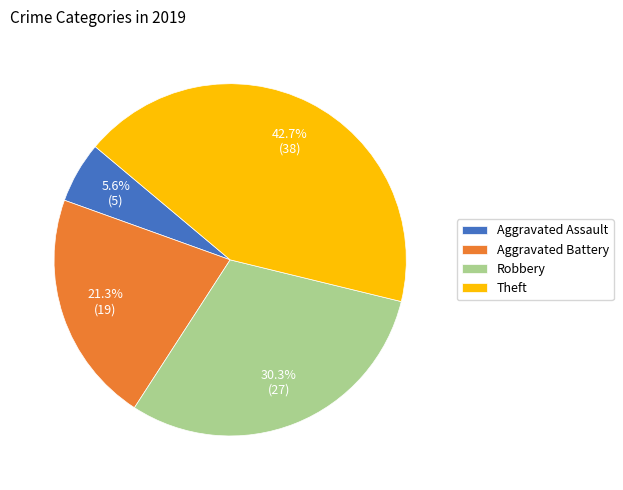

Combined, do Aggravated Battery and Aggravated Assault account for over 50%?

No